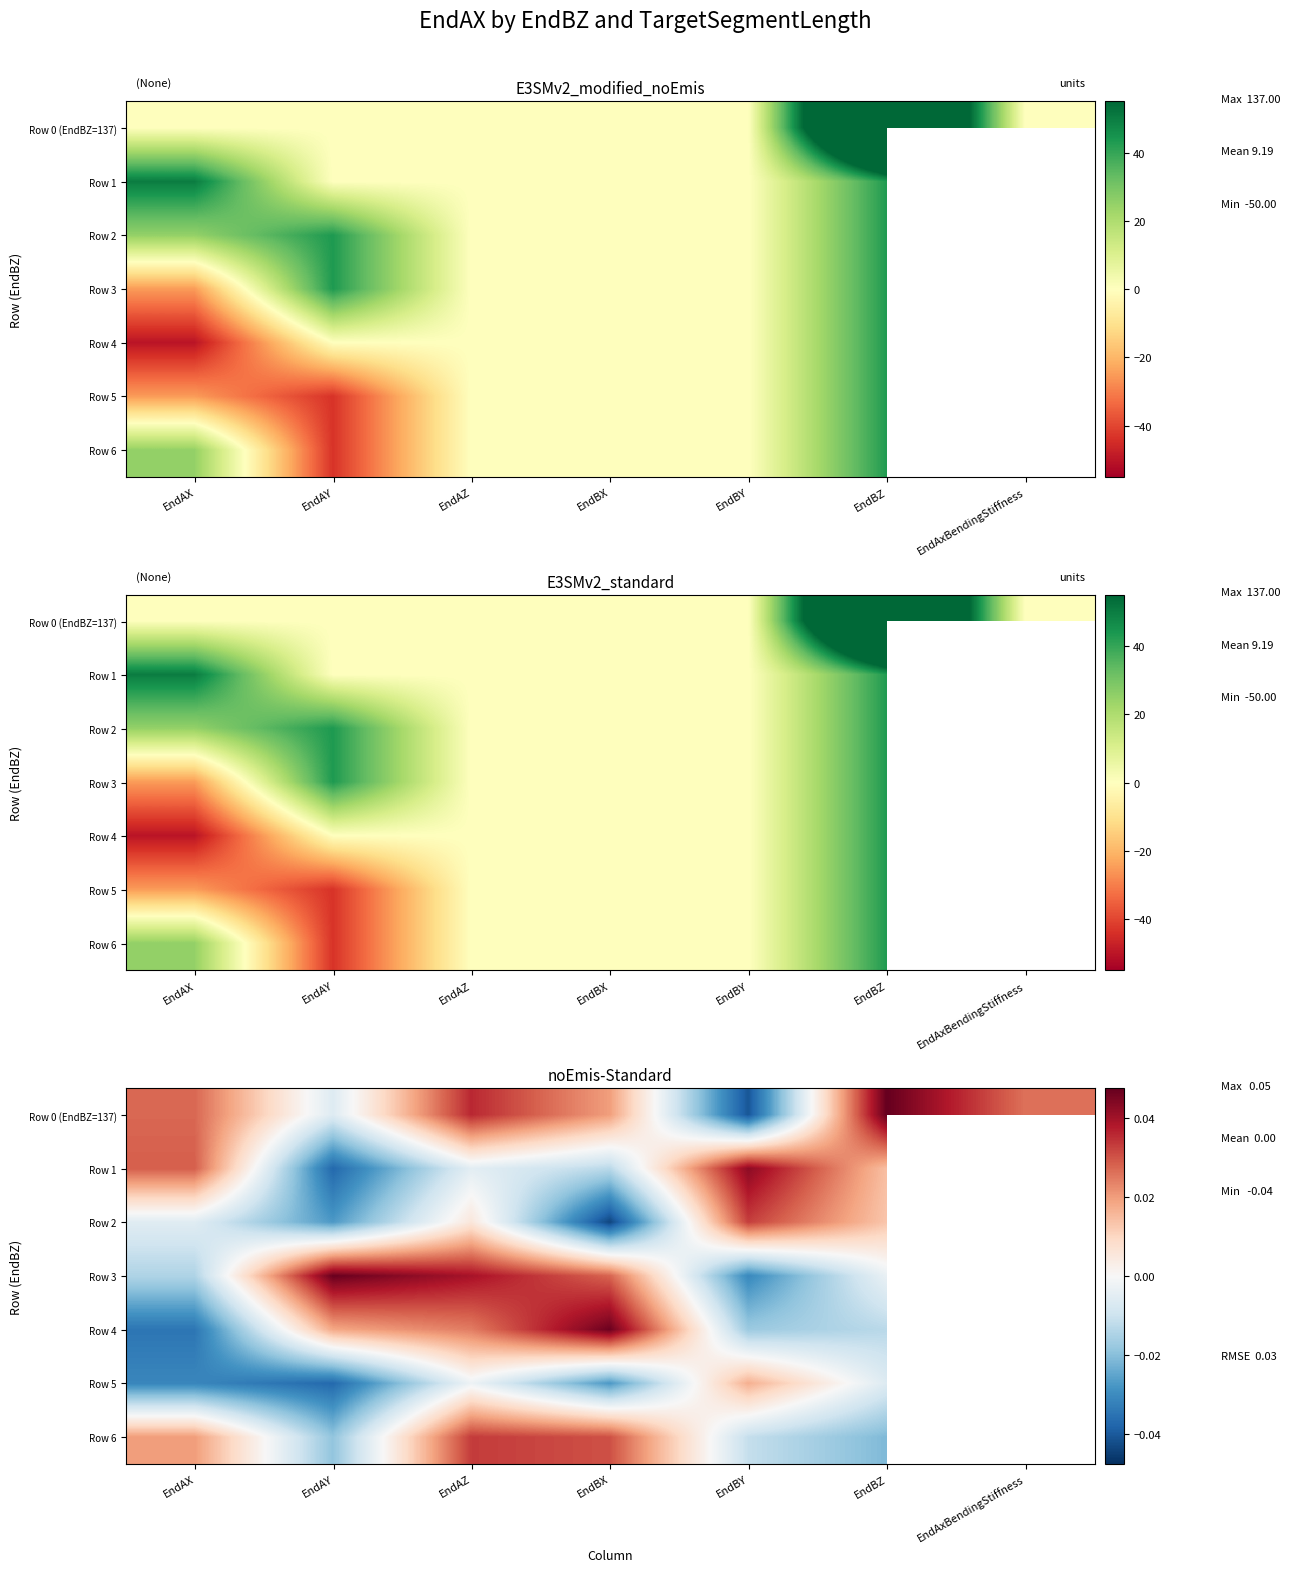

Is the value of Row 4 at EndBZ greater than the value of Row 1 at EndAY?

Yes